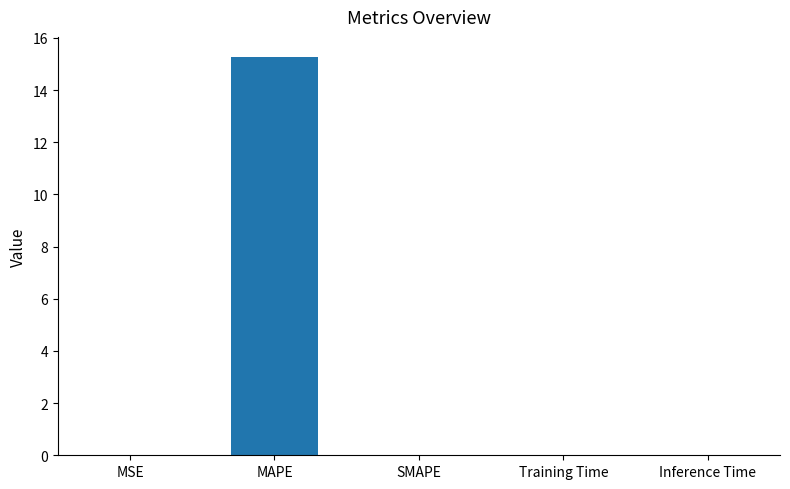

True or false: the data shows 0.0 at Training Time.

True